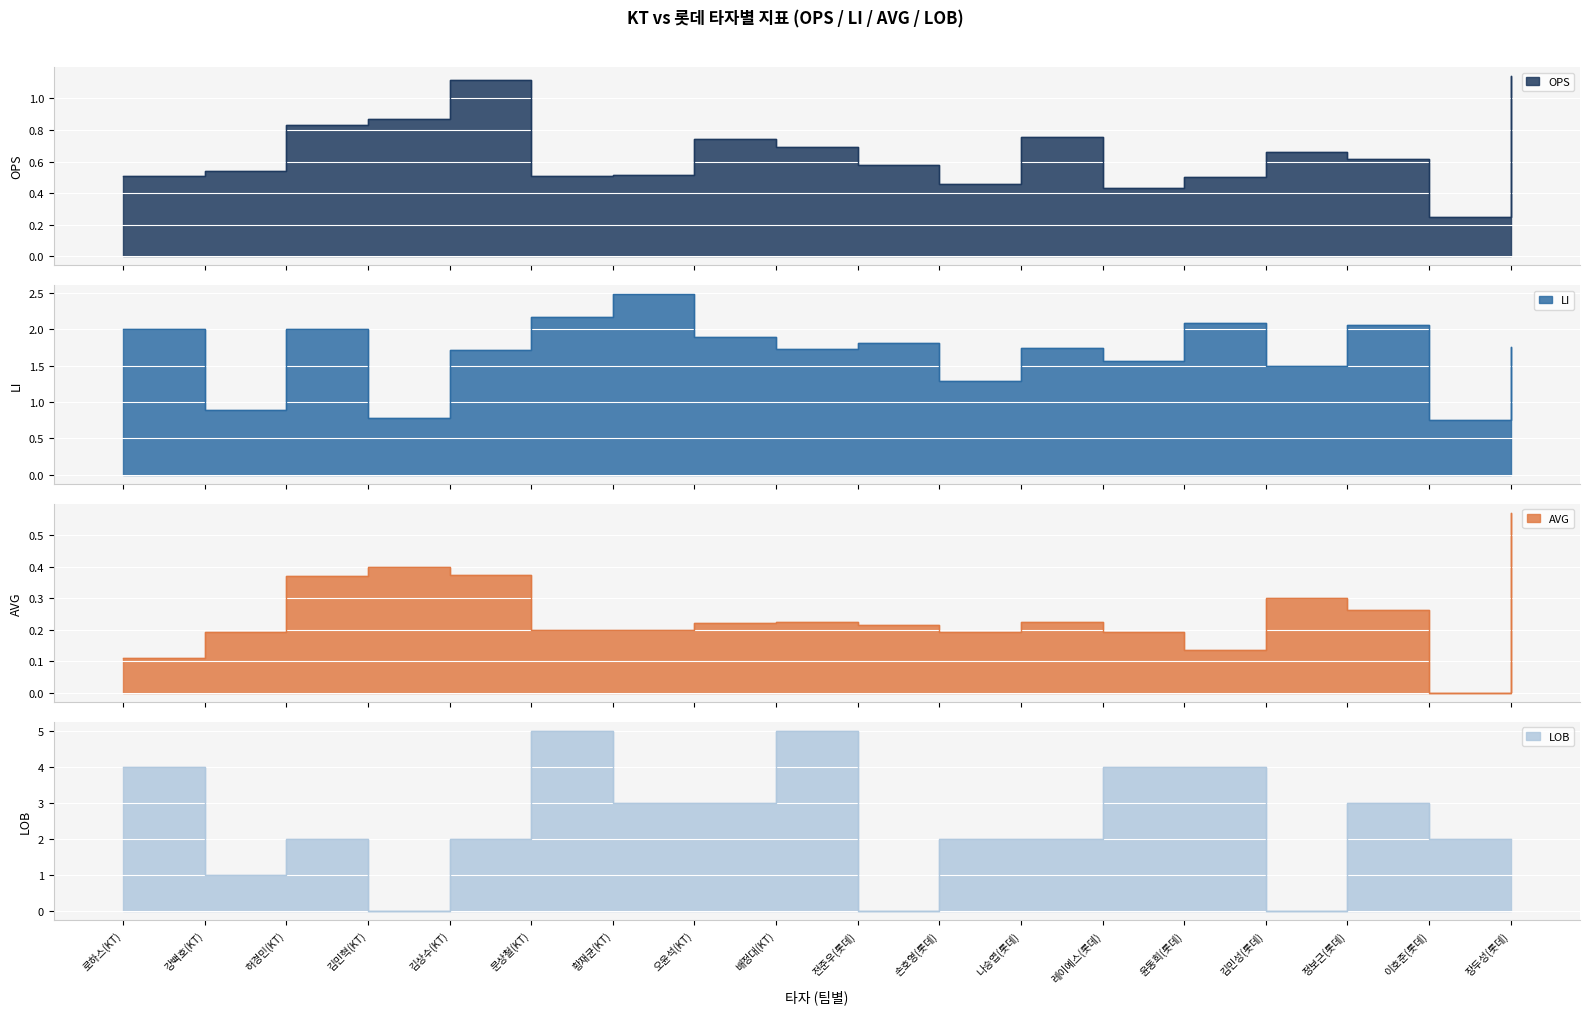

In AVG, how many points are lower than both neighbors (excluding endpoints)?

3